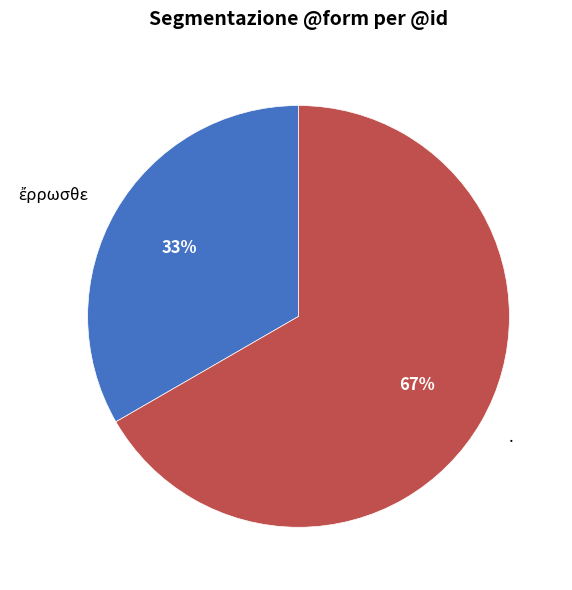

Does any single category account for the majority?

Yes